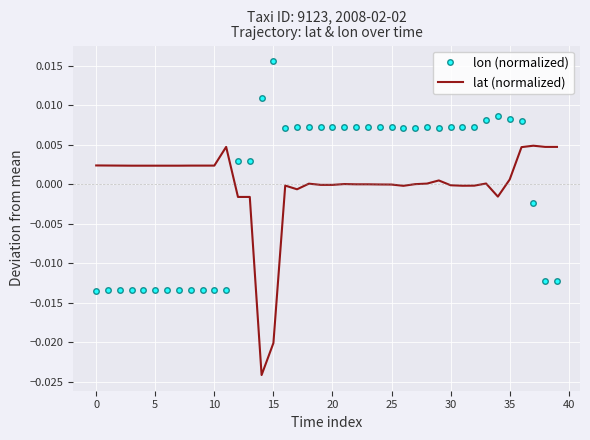

How many values in the lon (normalized) series are below 0?

15